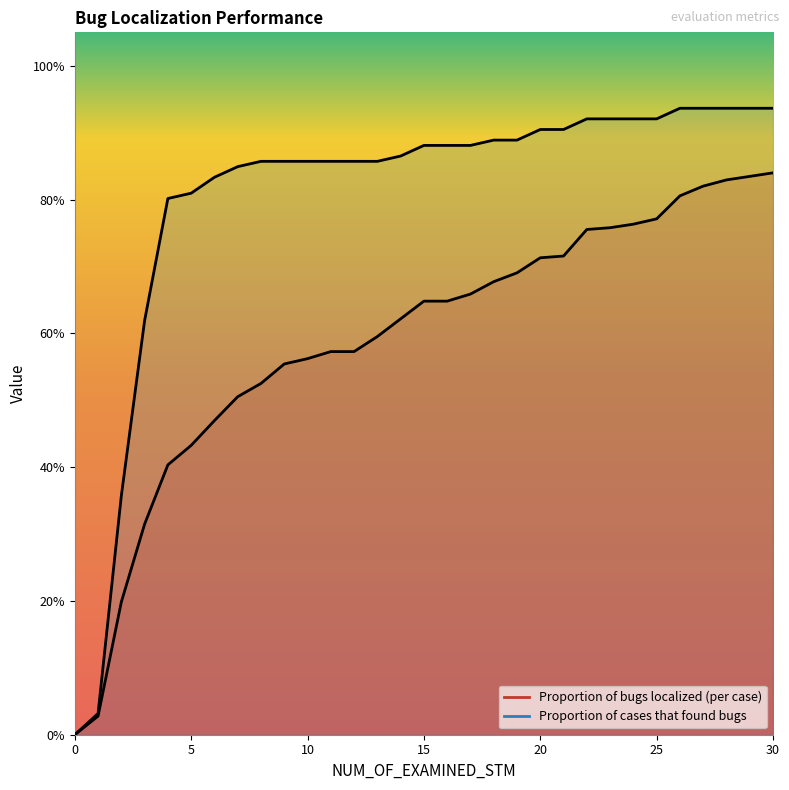

True or false: Proportion of bugs localized (per case) and Proportion of cases that found bugs intersect in this chart.

False